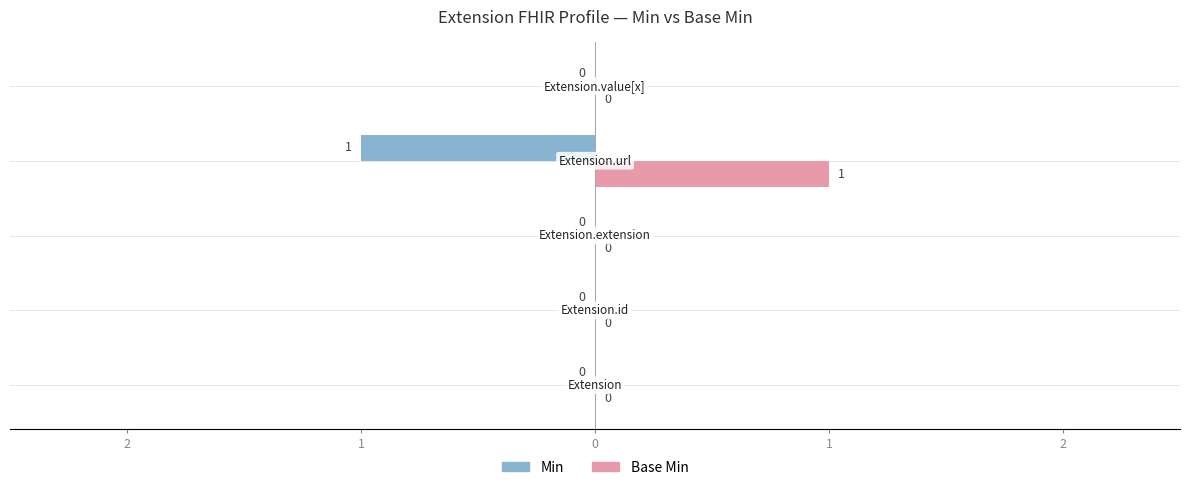

Which series has the widest spread of values?

Min